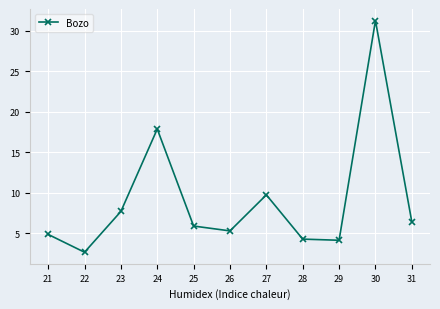

Which has a higher value, 30 or 27?

30